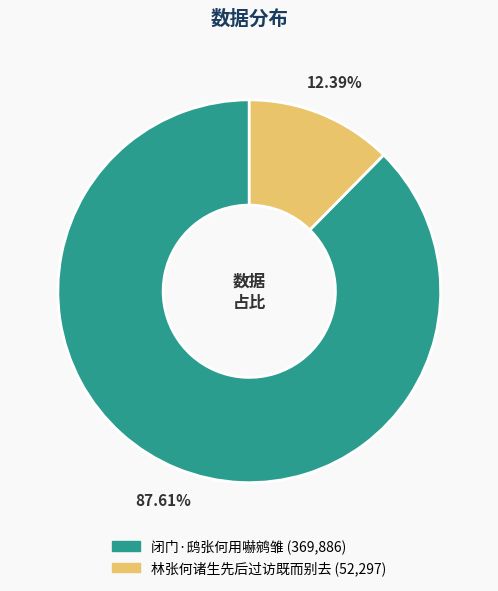

True or false: 闭门·鸱张何用嚇鹓雏 accounts for 88% of the total.

True